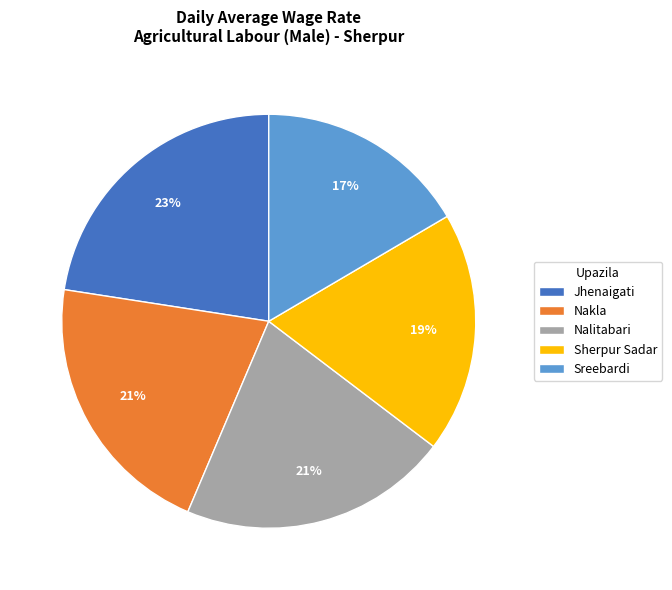

What is the ratio of the value at Nalitabari to the value at Sherpur Sadar?

1.1